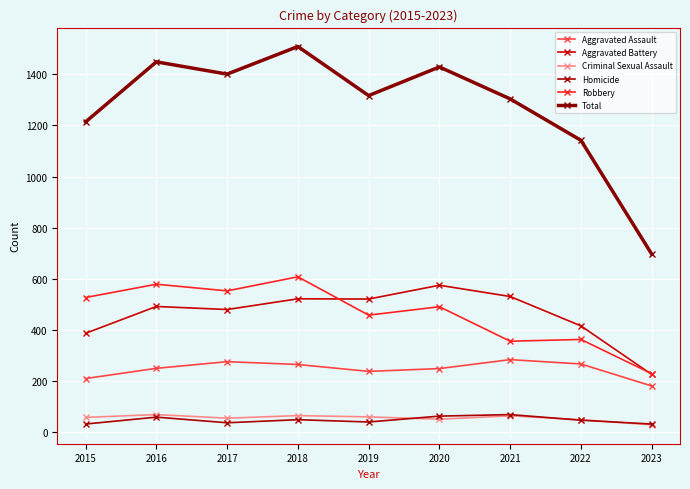

How many lines are shown in the chart?

6